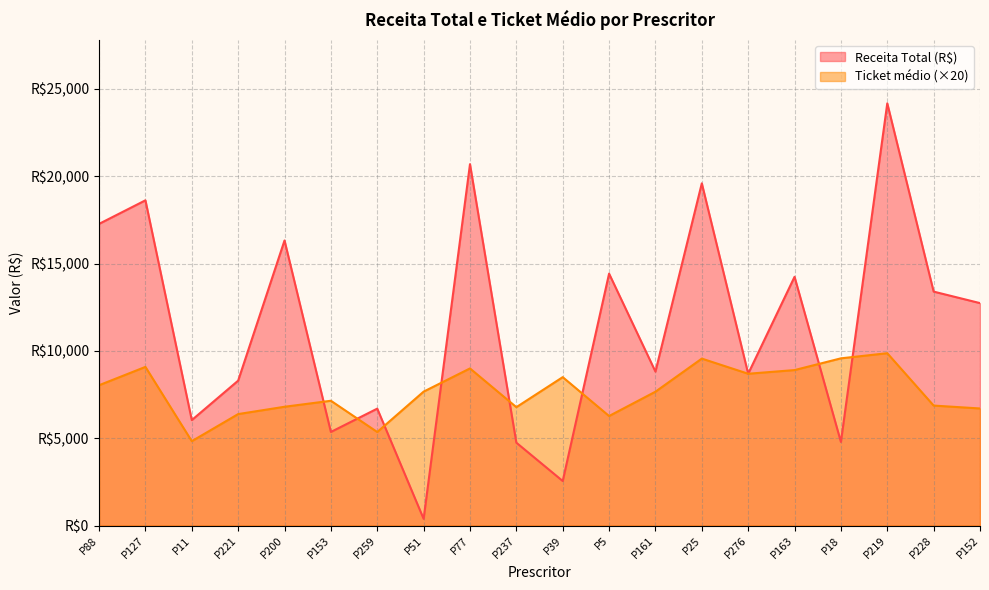

How many data points in Receita Total (R$) are above 12735?

10